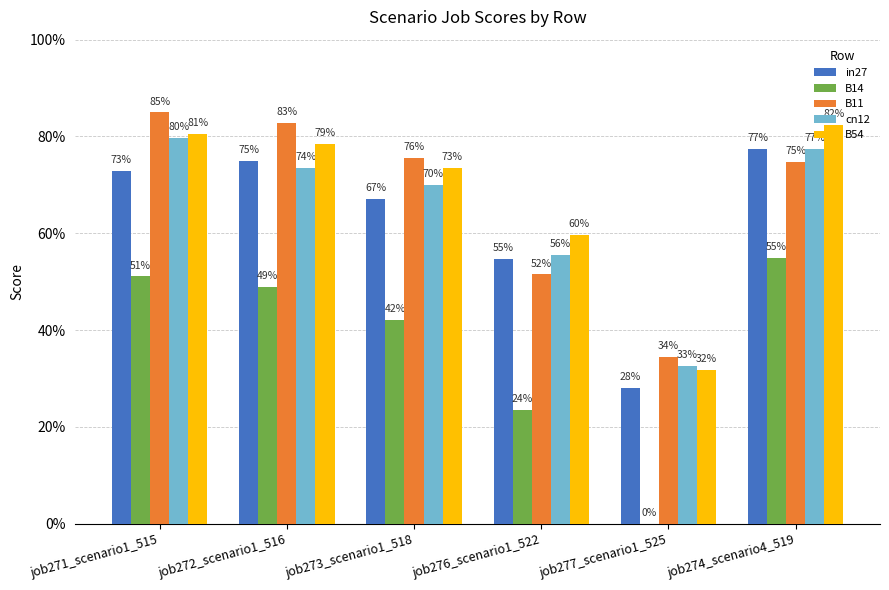

What are all the series names shown in the legend?

in27, B14, B11, cn12, B54